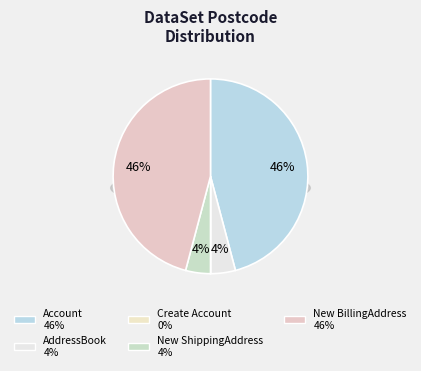

Count the number of slices in the pie.

5